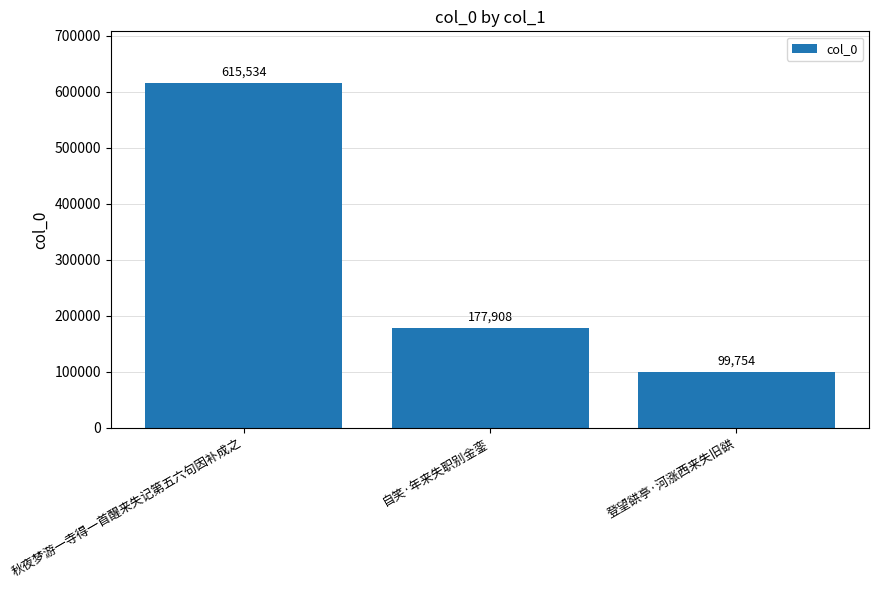

The value at 自笑·年来失职别金銮 is 177908. True or false?

True